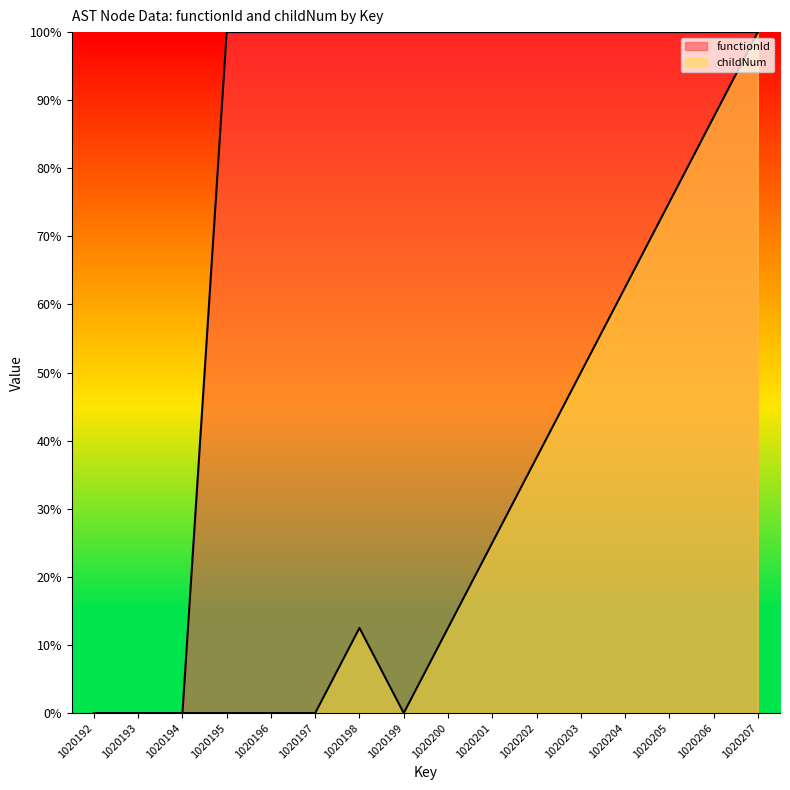

Which series changed the most between 1020199 and 1020204?

childNum